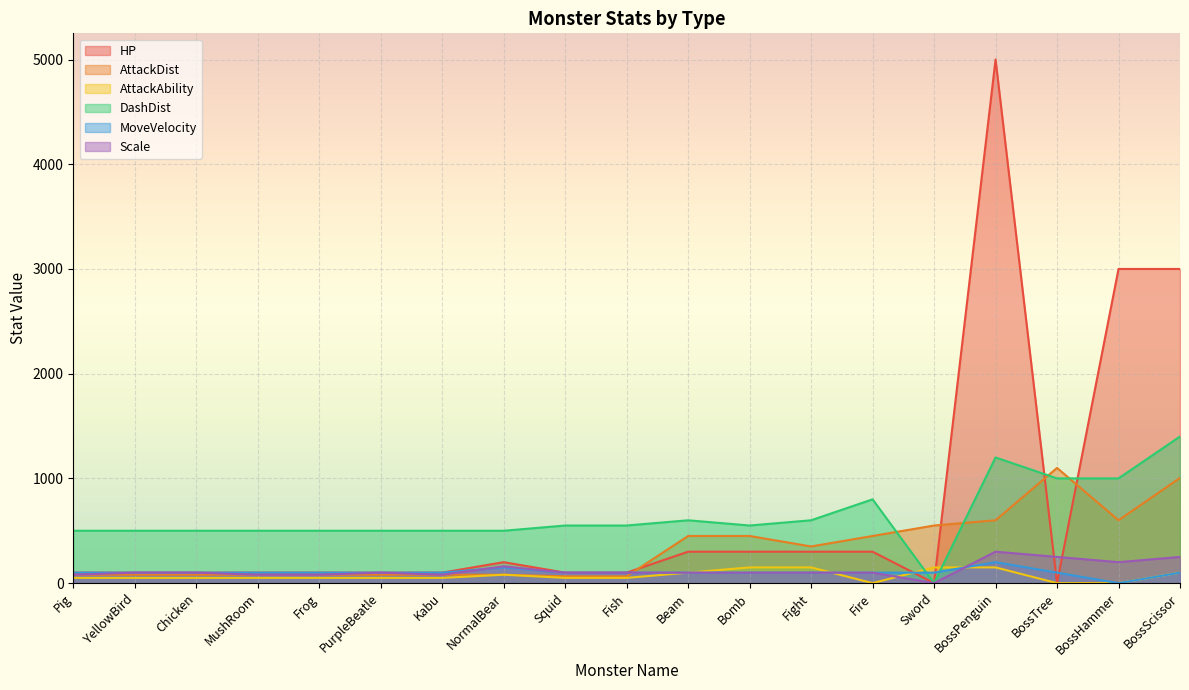

In DashDist, how many points are higher than both neighbors (excluding endpoints)?

3